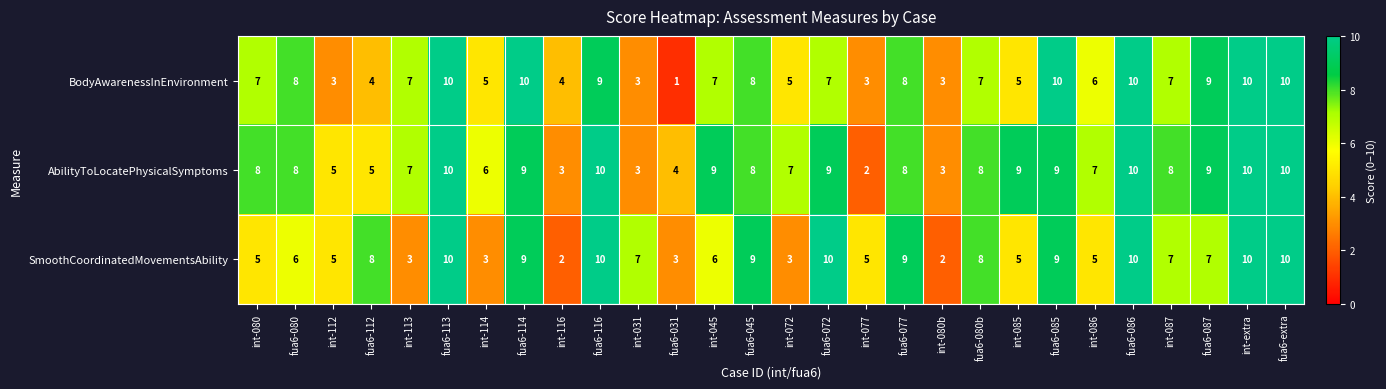

What is the average value of the SmoothCoordinatedMovementsAbility series?

7